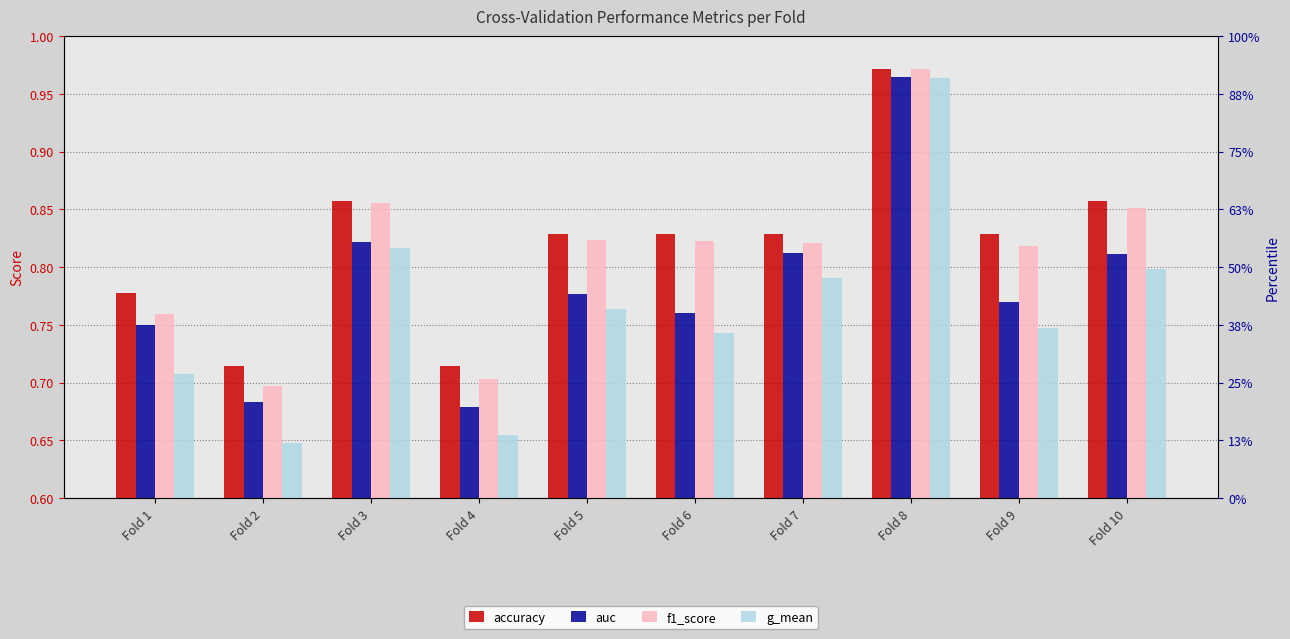

Is it true that f1_score equals 0.8 at Fold 9?

True